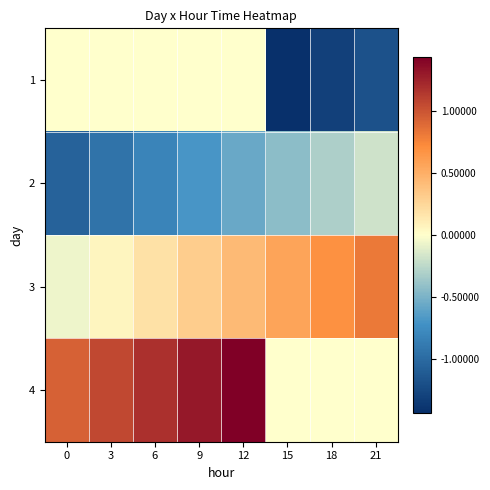

Is it true that 3 equals 0.3 at 18?

False